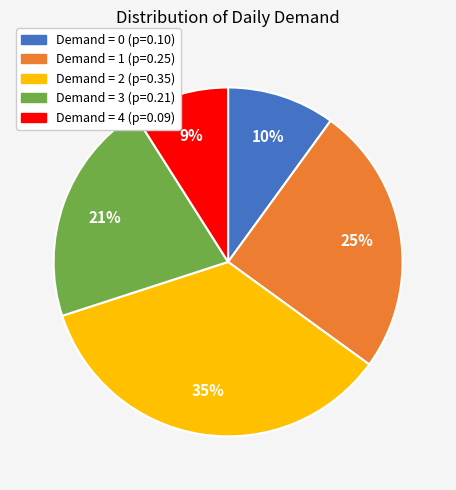

Is there a majority slice in this chart?

No